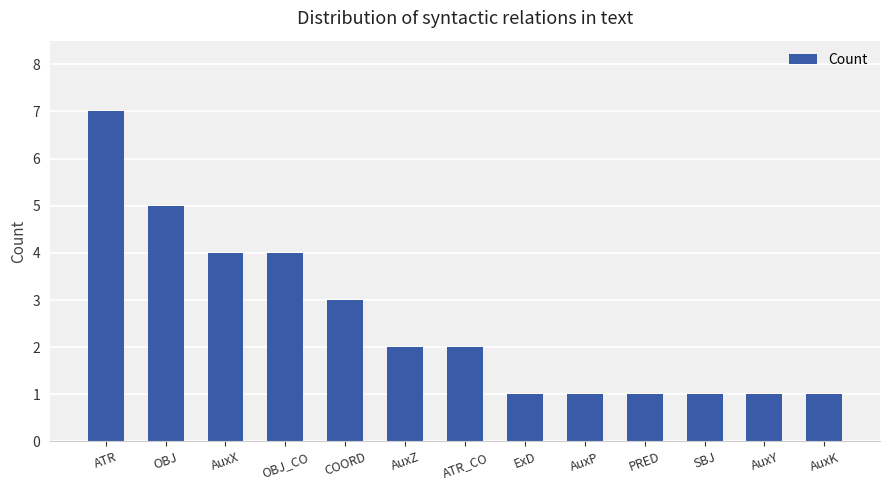

True or false: the data shows 1 at PRED.

True